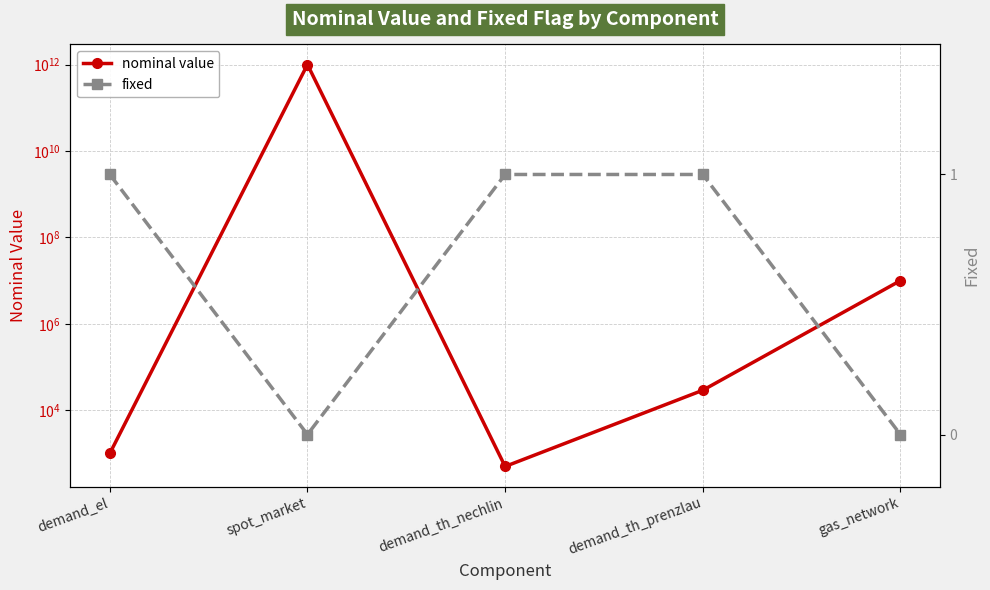

Which series changed the most between demand_th_nechlin and gas_network?

nominal value